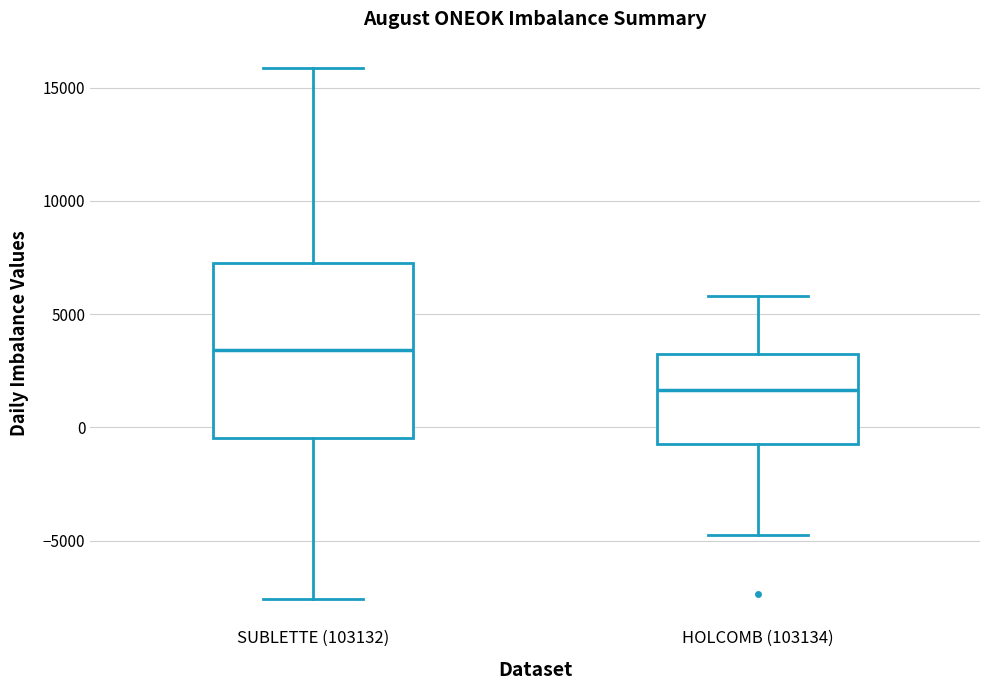

Where does the median line of the box for HOLCOMB (103134) sit on the y-axis? The values are not printed on the chart, so give them approximately, as read against the axis.

1500